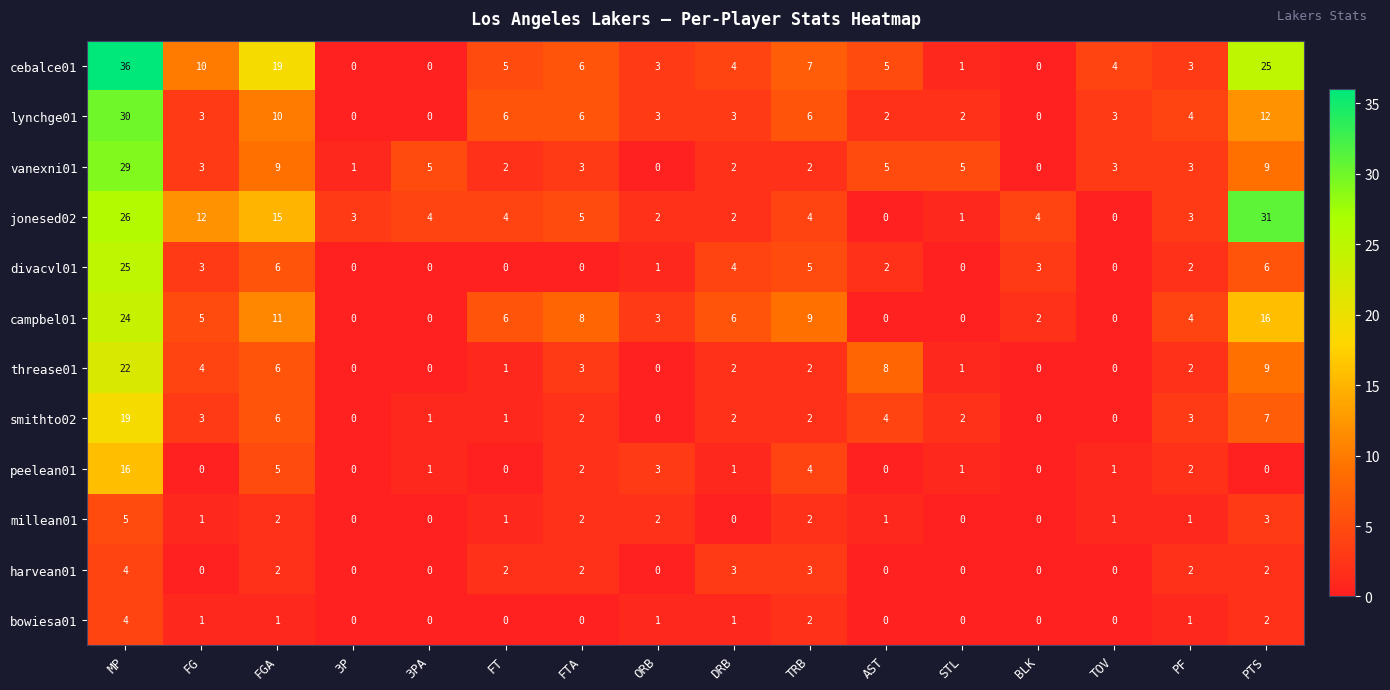

How many values in lynchge01 are above zero?

13